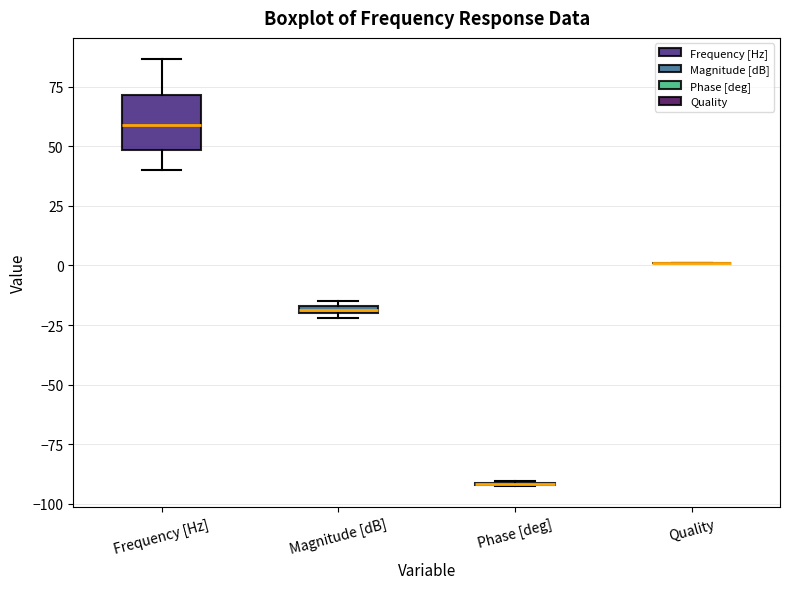

Comparing the boxes themselves (not the whiskers), which one is the tallest?

Frequency [Hz]